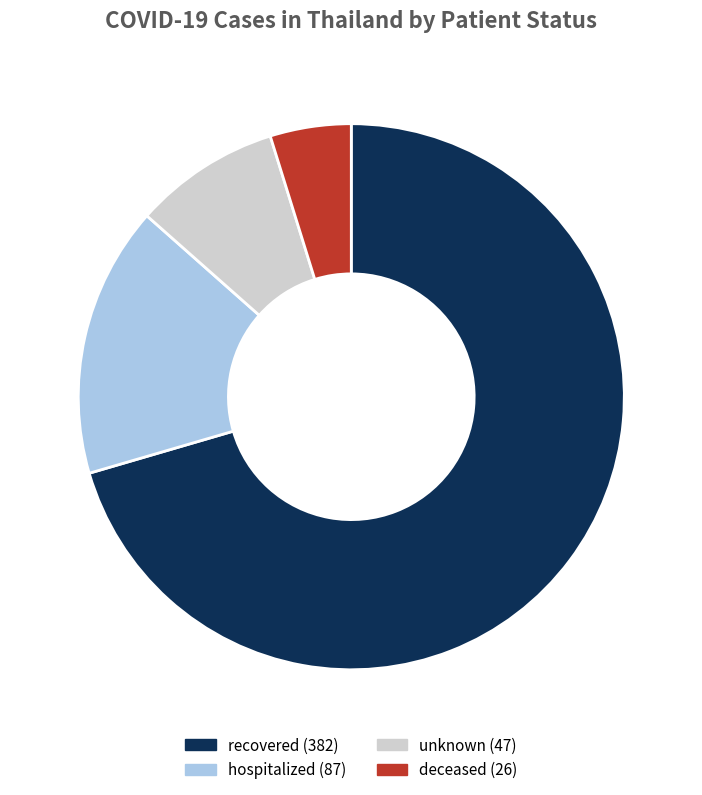

Count the number of slices in the pie.

4